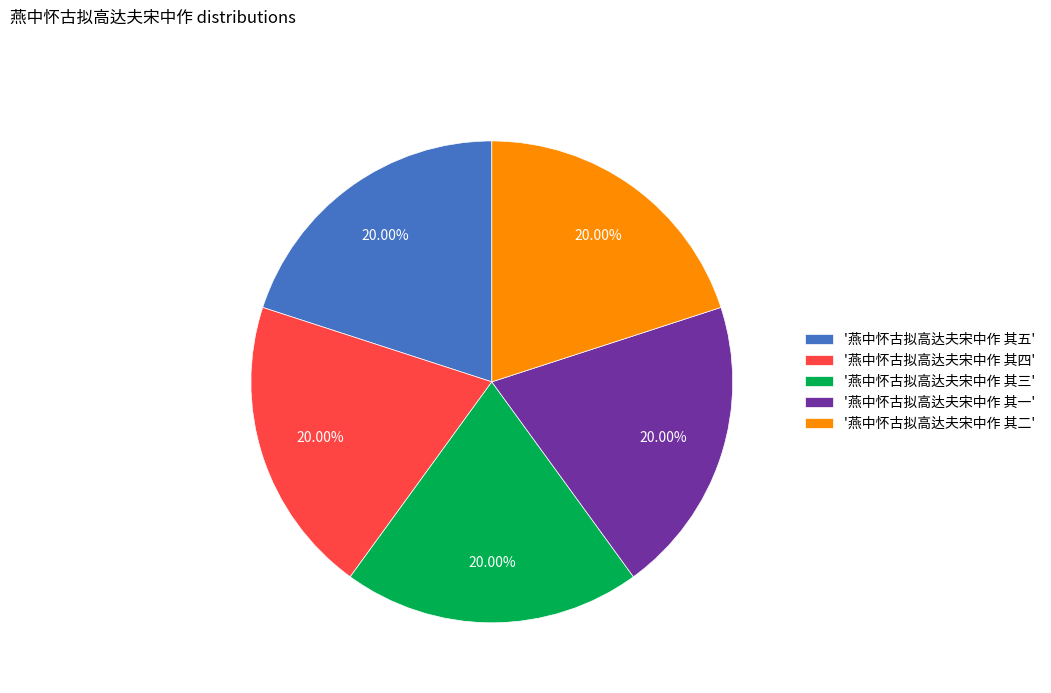

What is the ratio of the value at '燕中怀古拟高达夫宋中作 其四' to the value at '燕中怀古拟高达夫宋中作 其三'?

1.0